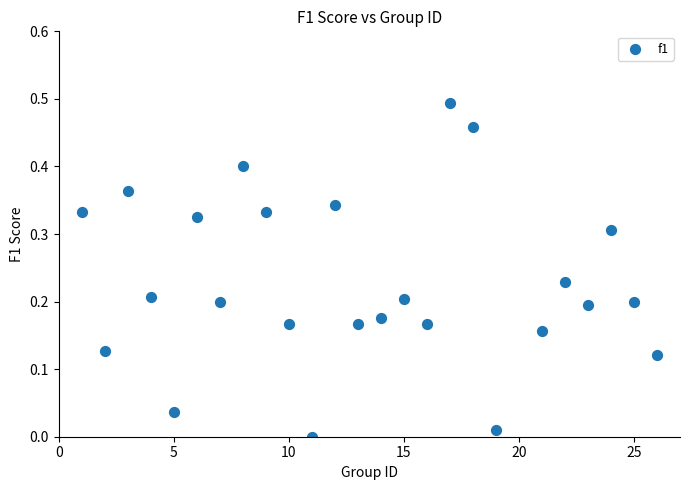

What is the range of X values (max minus min)?

25.0